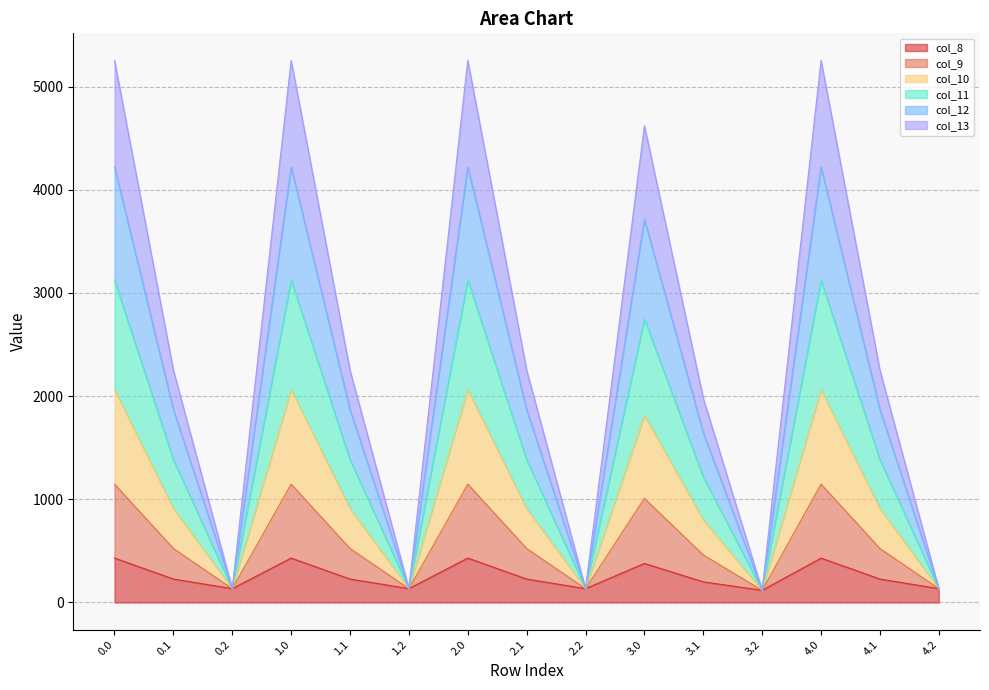

At which label does col_13 reach its minimum?

3.2